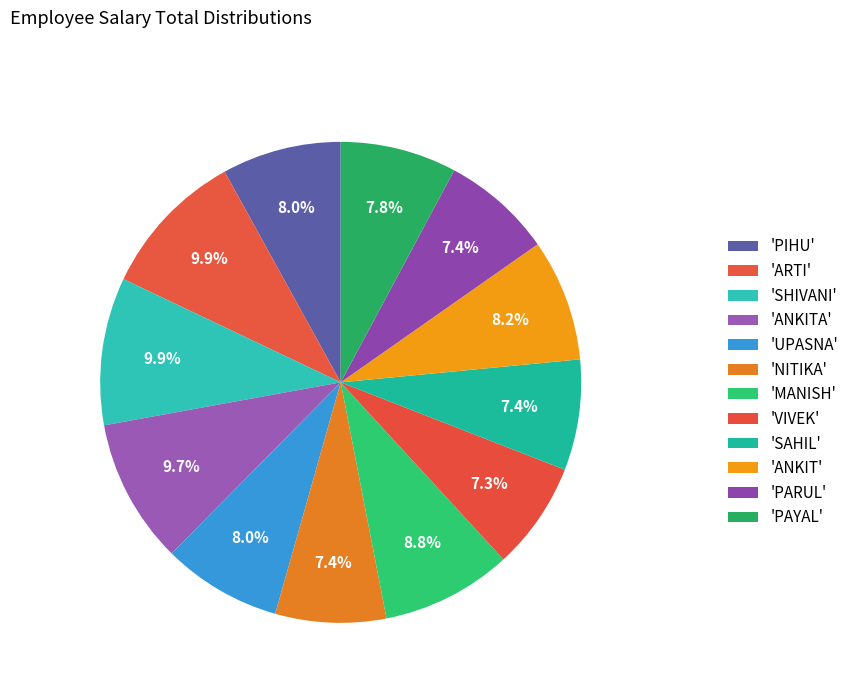

How many slices are in this pie chart?

12